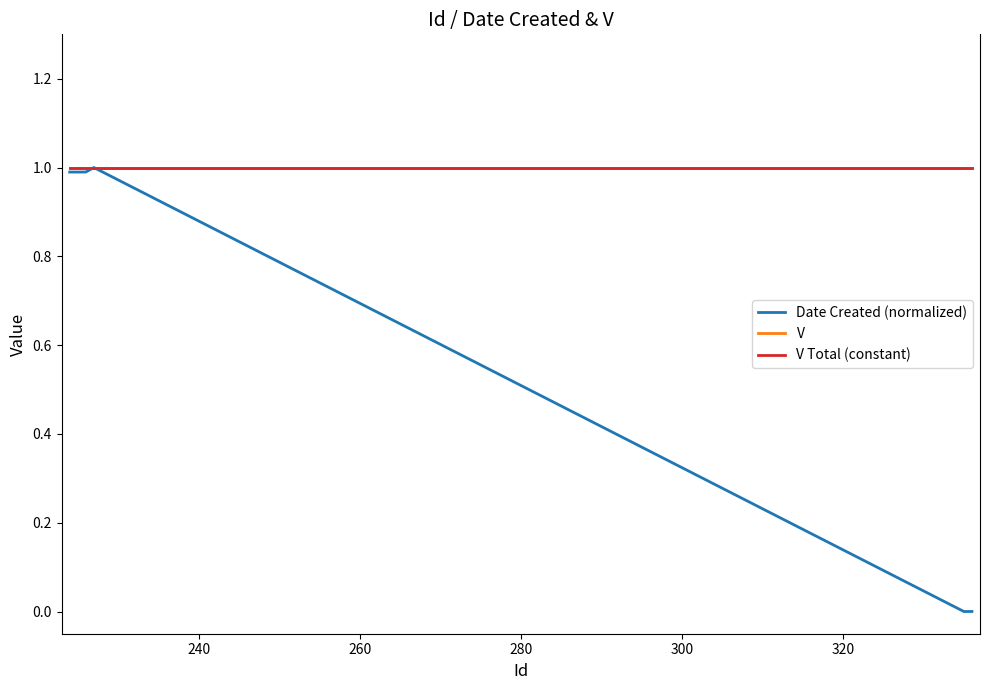

Count the number of categories in the chart.

6